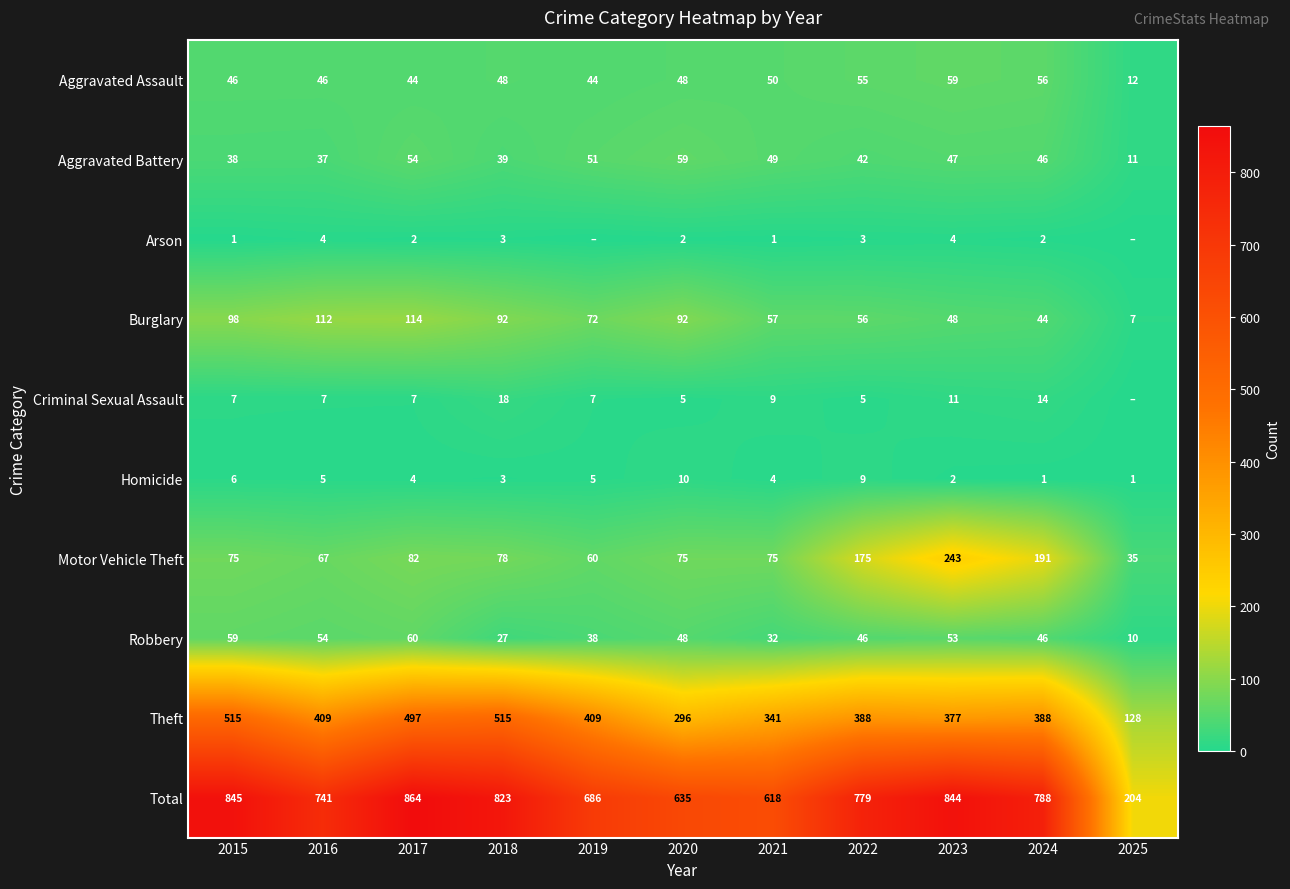

What is the approximate value of Burglary at 2018, to the nearest 50?

100